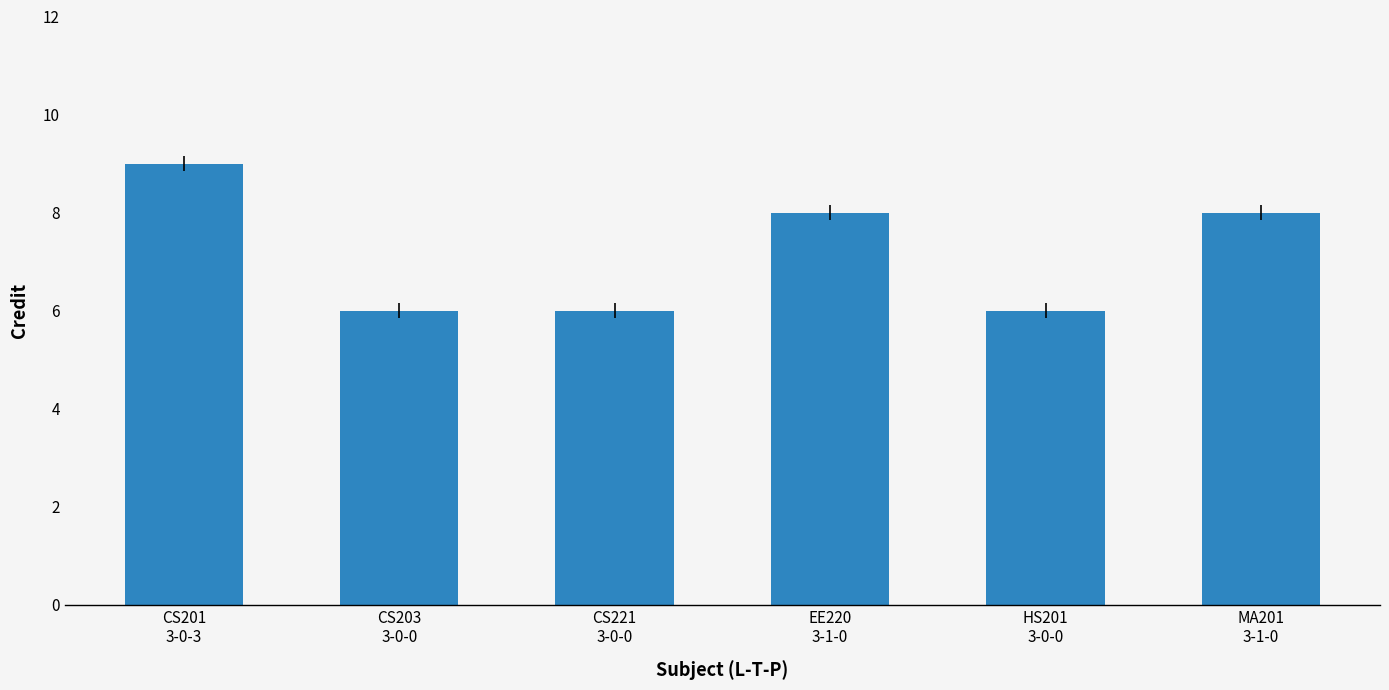

What is the label of the 2nd bar from the right?

HS201
3-0-0